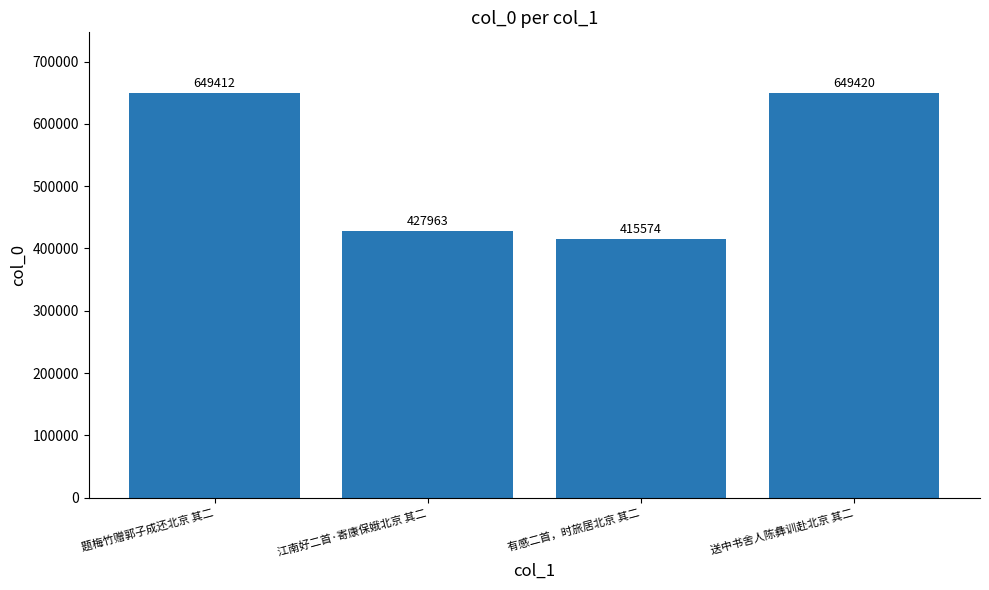

What value does the data have at 江南好二首·寄康保娥北京 其二, to the nearest 10?

427960